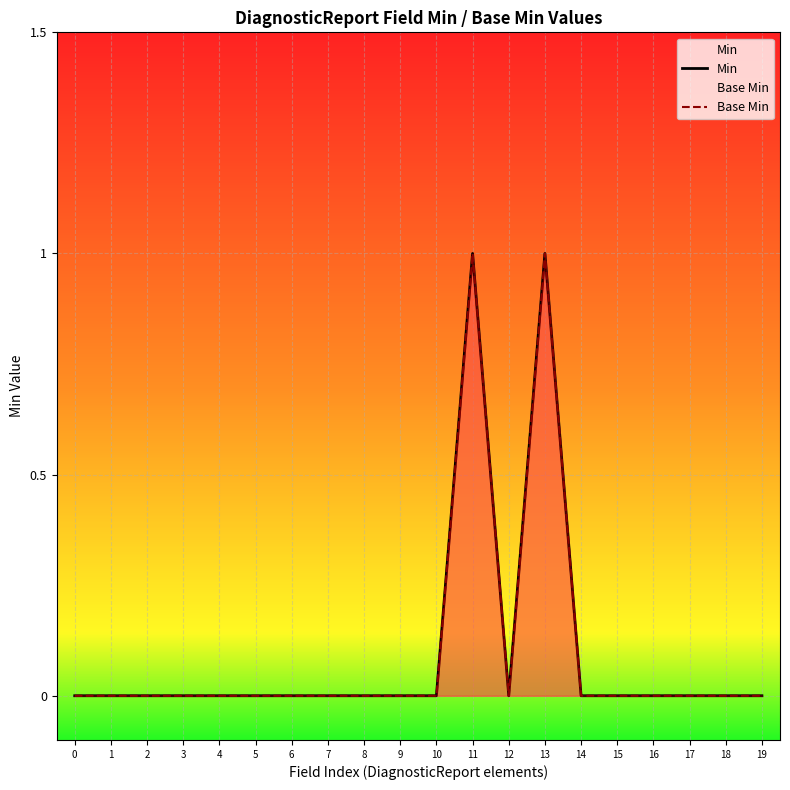

The value of Base Min at 5 is 0. True or false?

True